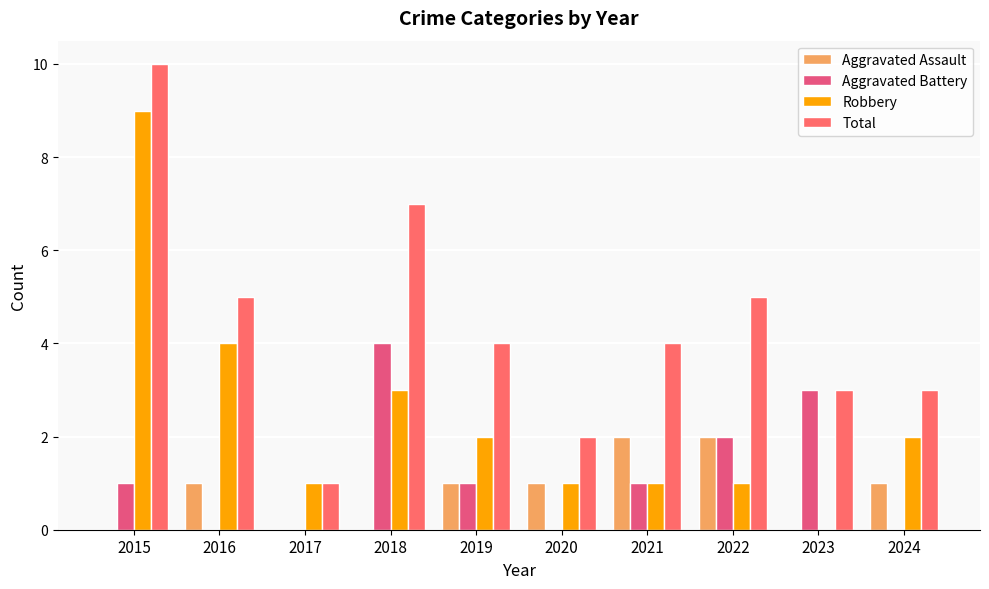

The Robbery series shows 1 at 2017. True or false?

True